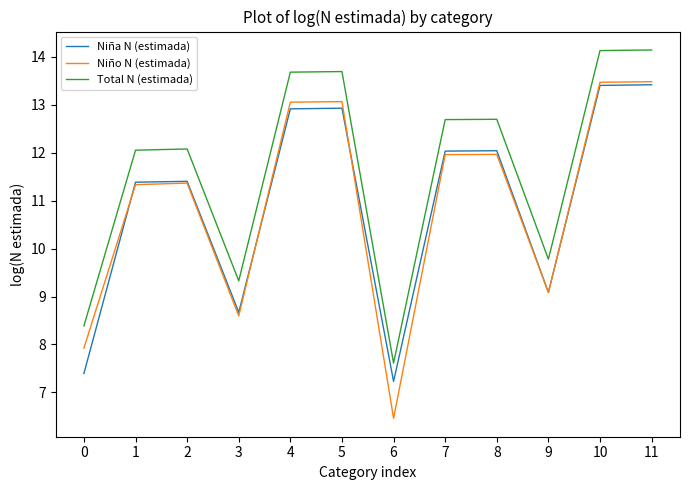

Is it true that Total N (estimada) equals 12.7 at 7?

True